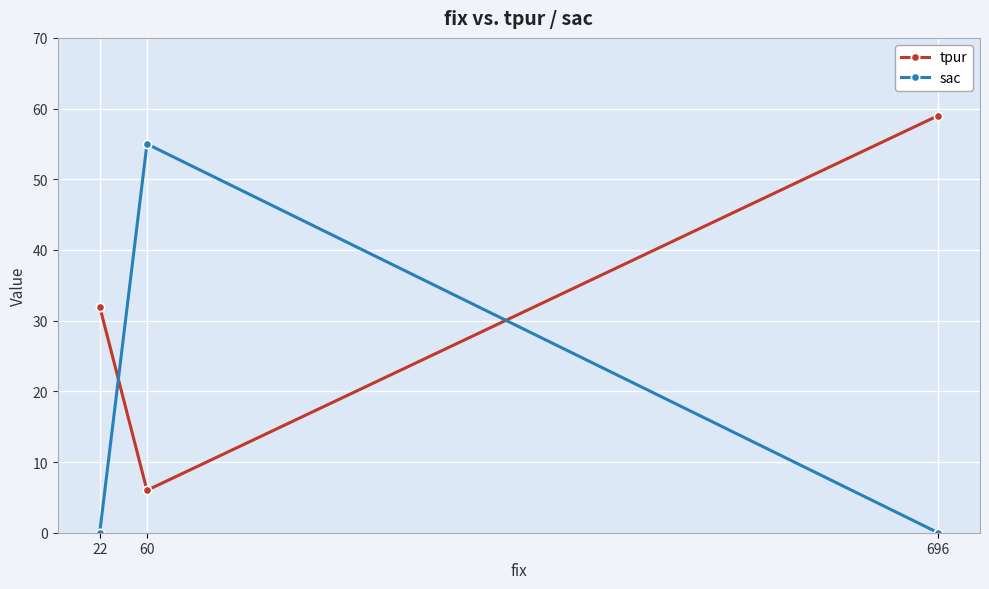

Rank the series by their maximum value, from lowest to highest.

sac, tpur